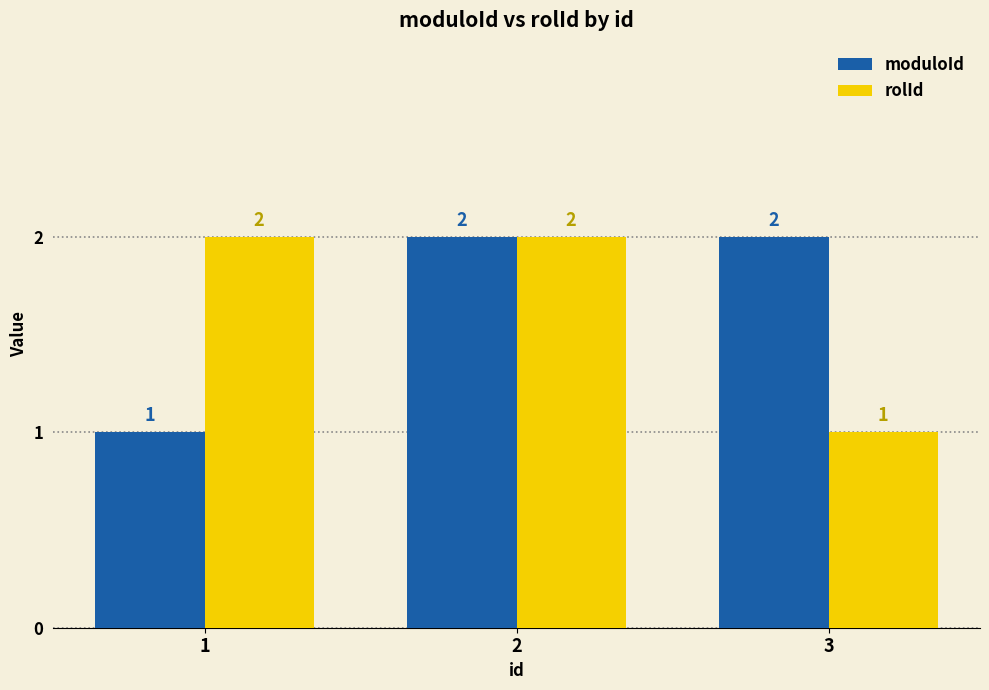

What are all the series names shown in the legend?

moduloId, rolId